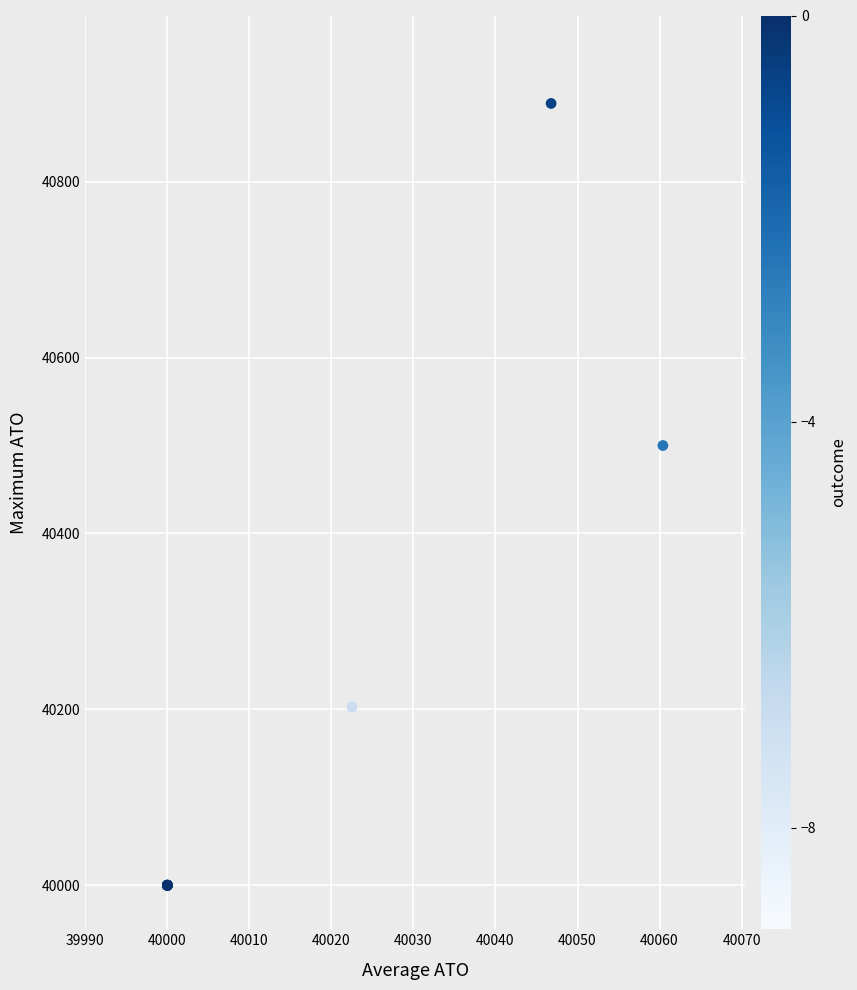

What Y value in the scatter plot is closest to 40444?

40500.0